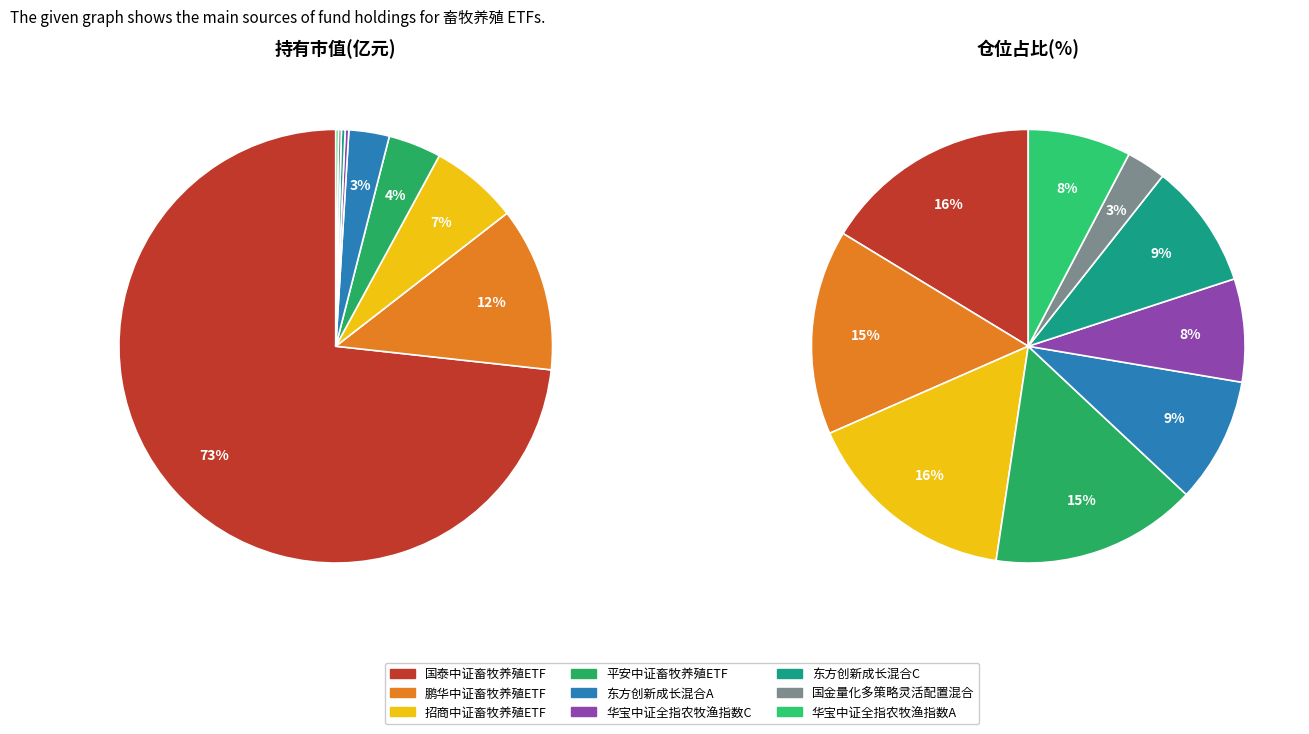

How many segments does this pie chart have?

9